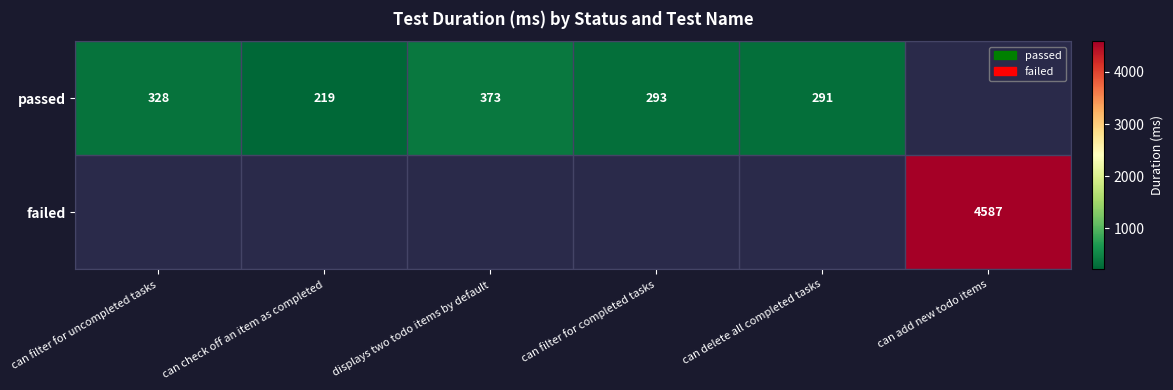

What is the sum of the passed values at can check off an item as completed and can delete all completed tasks?

510